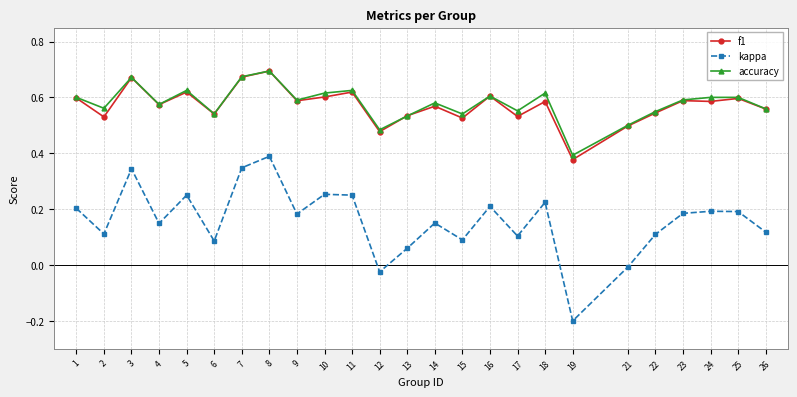

The value of f1 at 16 is 0.6. True or false?

True